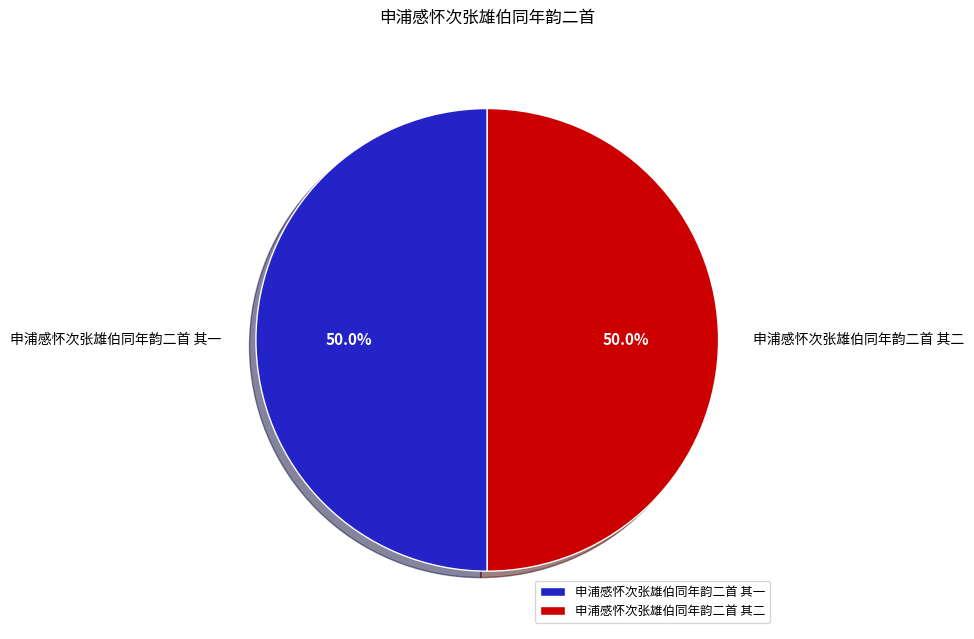

What is the ratio of the value at 申浦感怀次张雄伯同年韵二首 其一 to the value at 申浦感怀次张雄伯同年韵二首 其二?

1.0